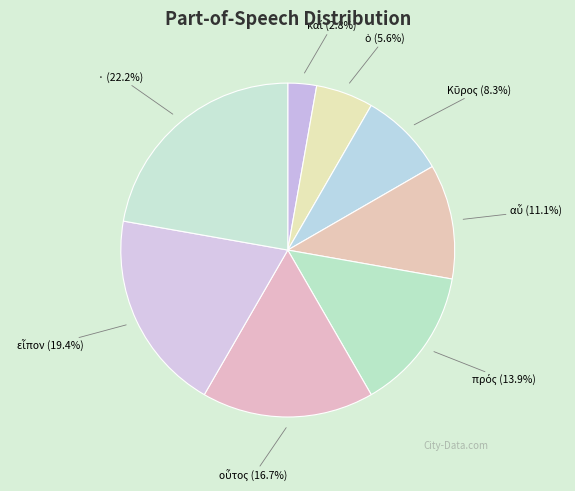

Which slice is the largest?

·